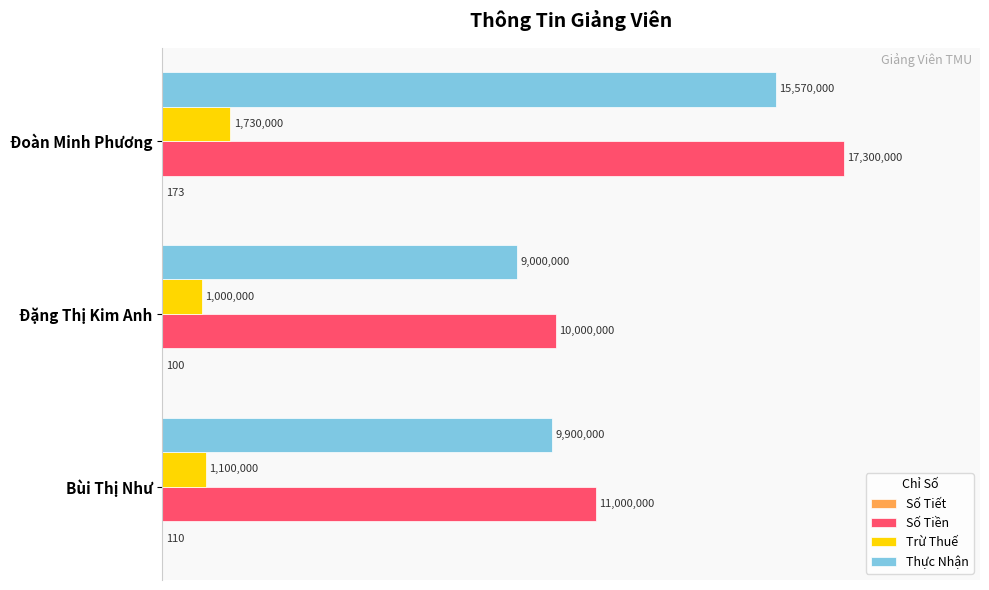

What are all the series names shown in the legend?

Số Tiết, Số Tiền, Trừ Thuế, Thực Nhận